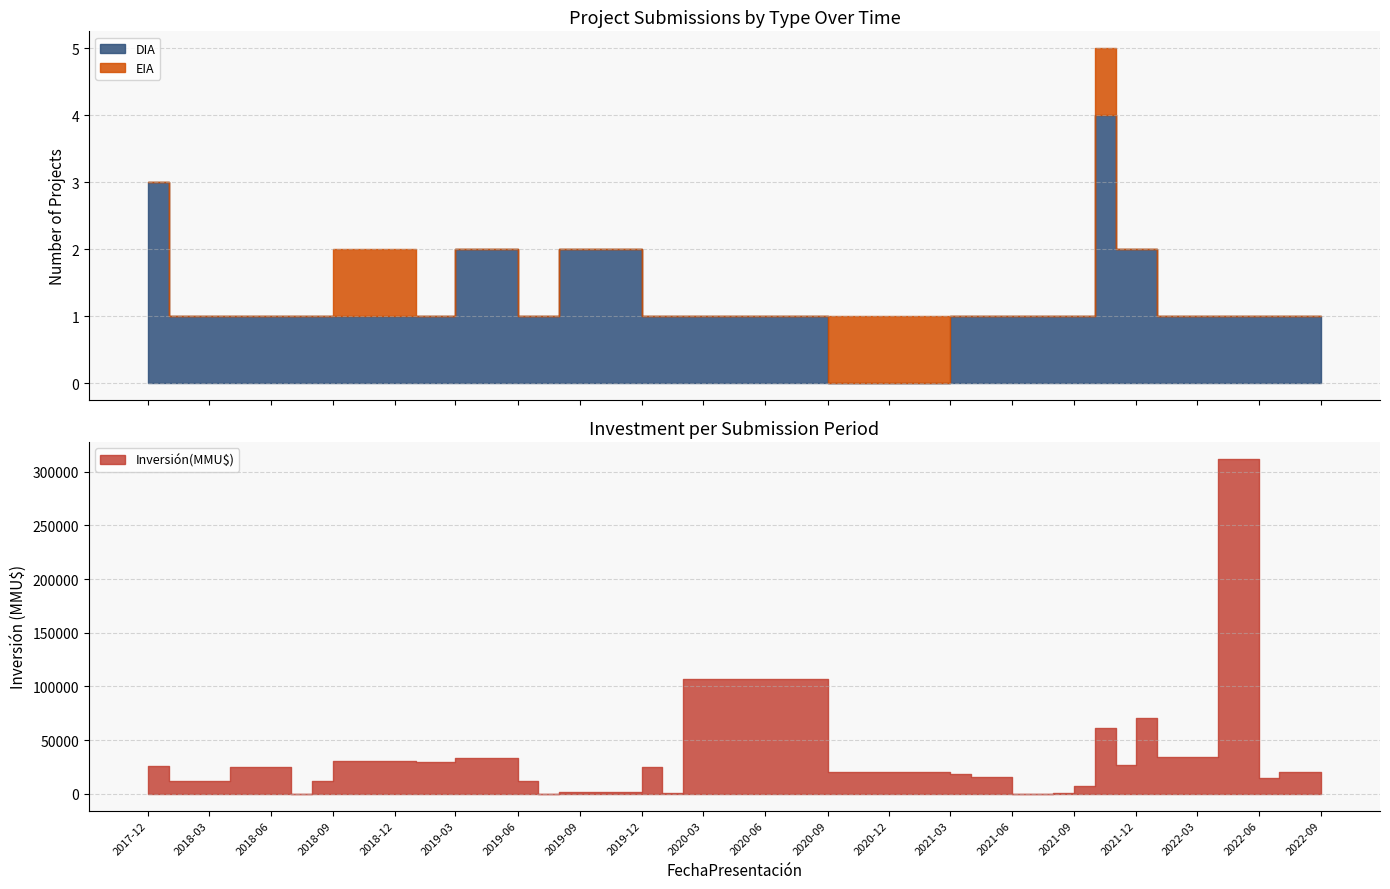

At which label is EIA closest to 0?

2022-09